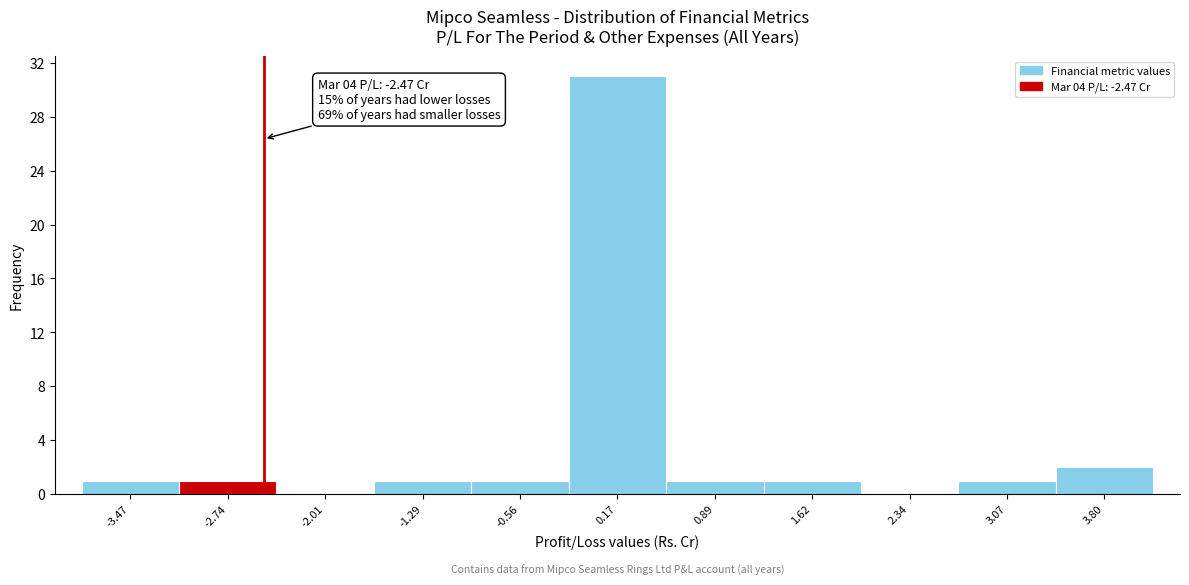

Over which range of the x-axis is the bar tallest?

-0.2 to 0.5